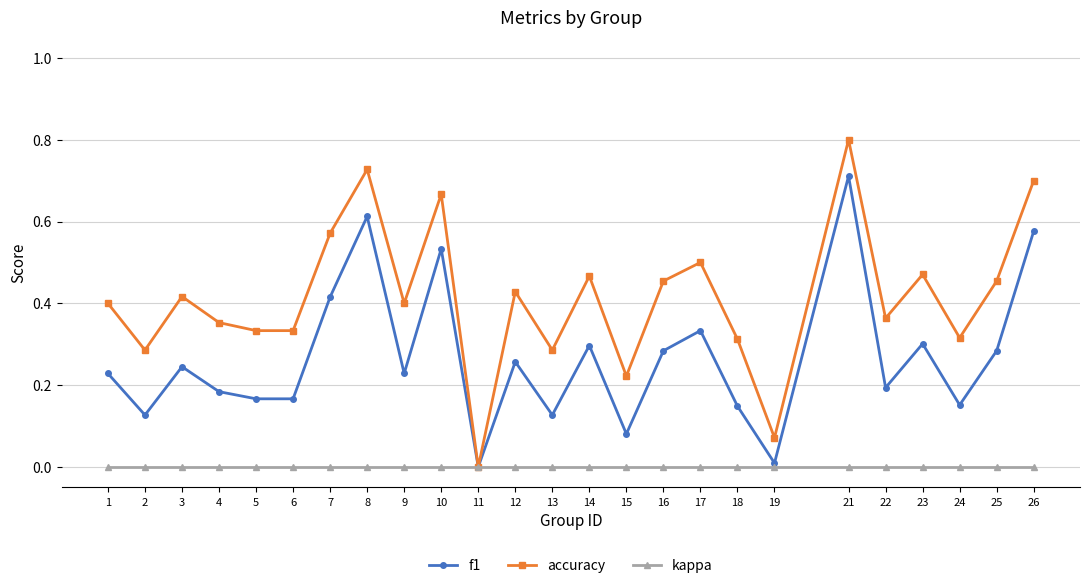

How many categories are shown in the chart?

25